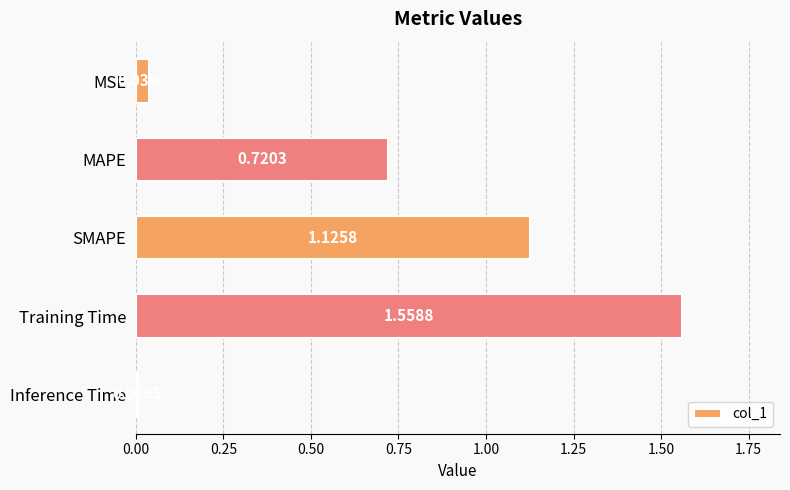

Which category has the highest value across all series?

Training Time